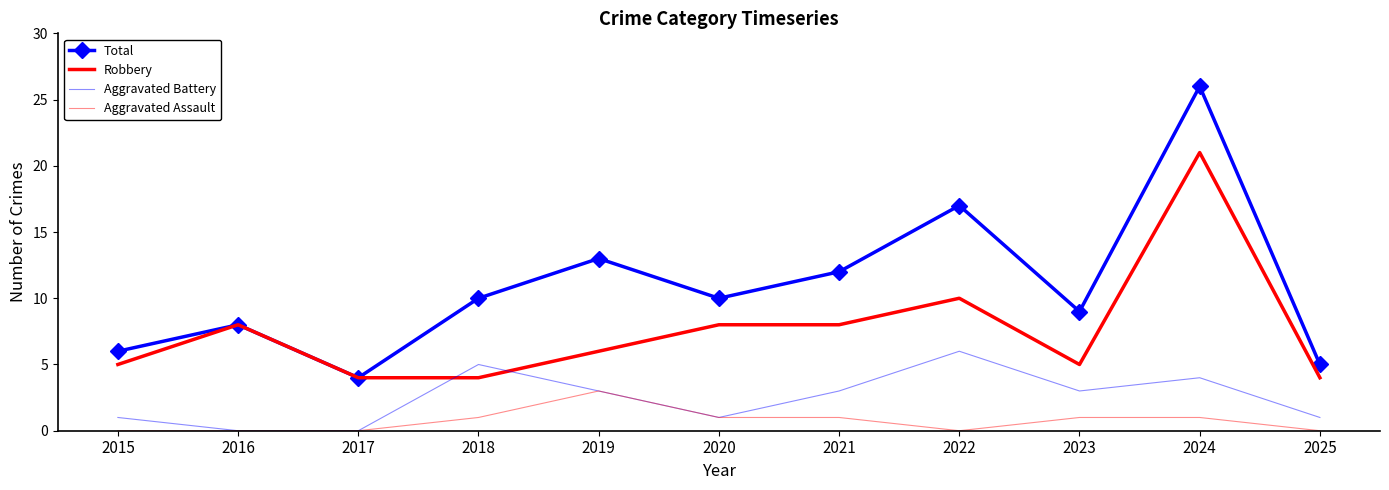

What is the total value across all series at 2015?

12